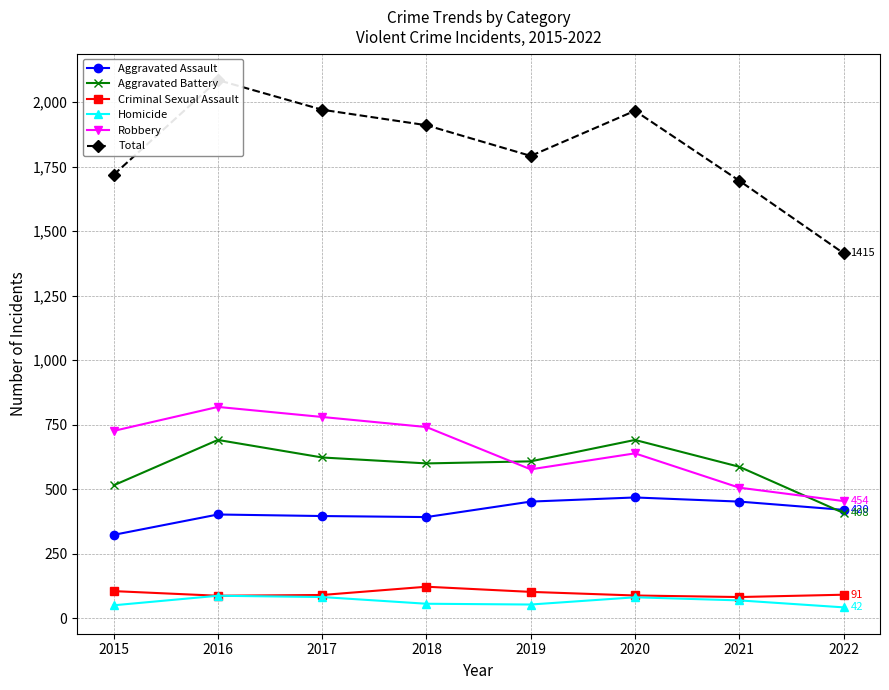

True or false: Aggravated Battery and Total intersect in this chart.

False